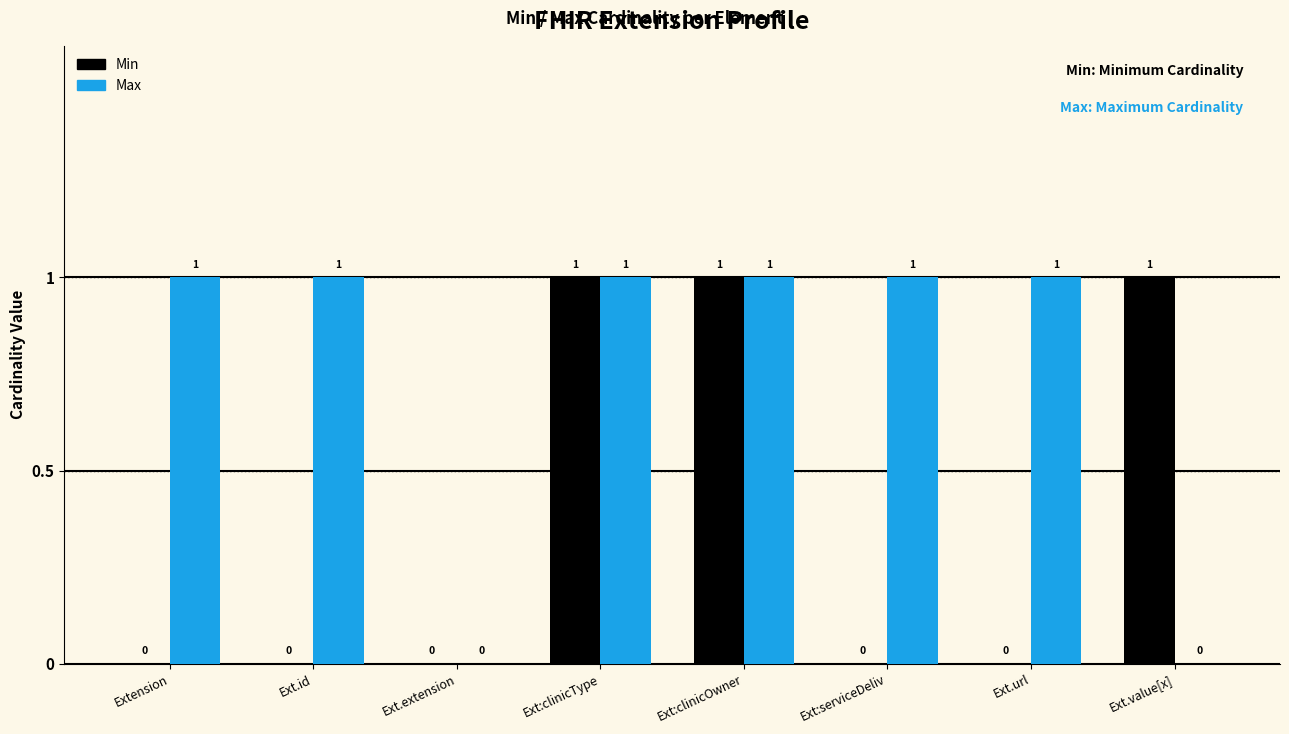

What is the highest value of the Max series?

1